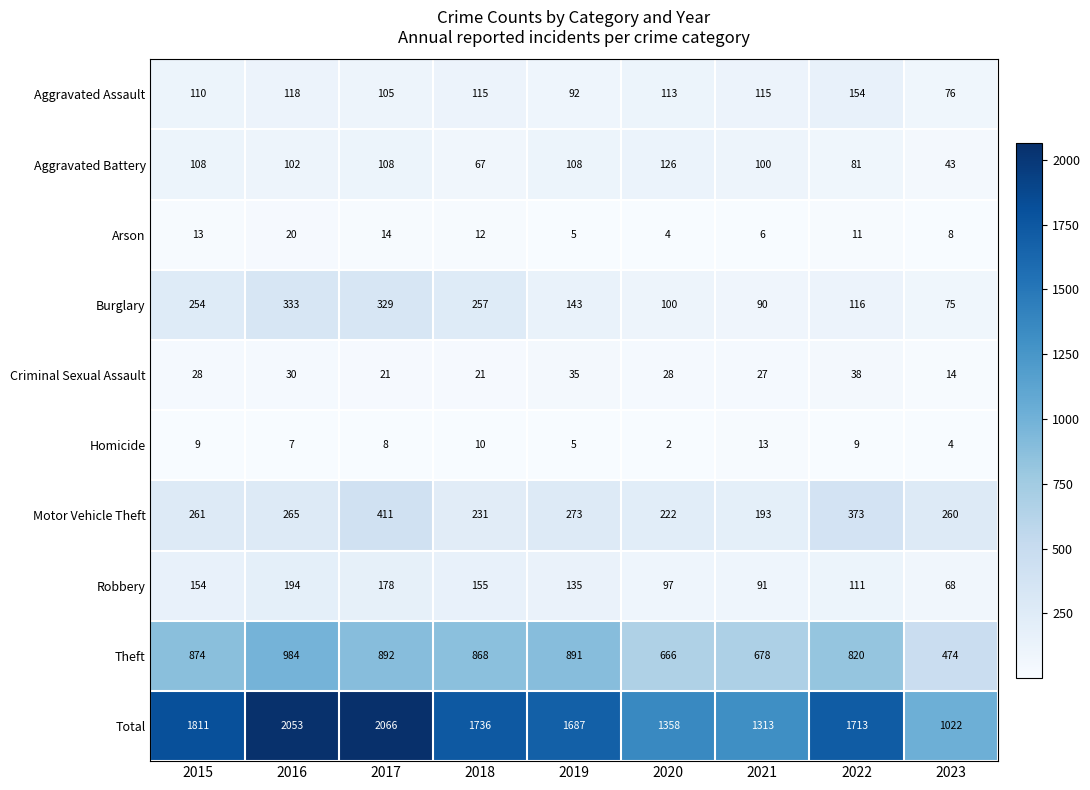

The Total series shows 555 at 2023. True or false?

False